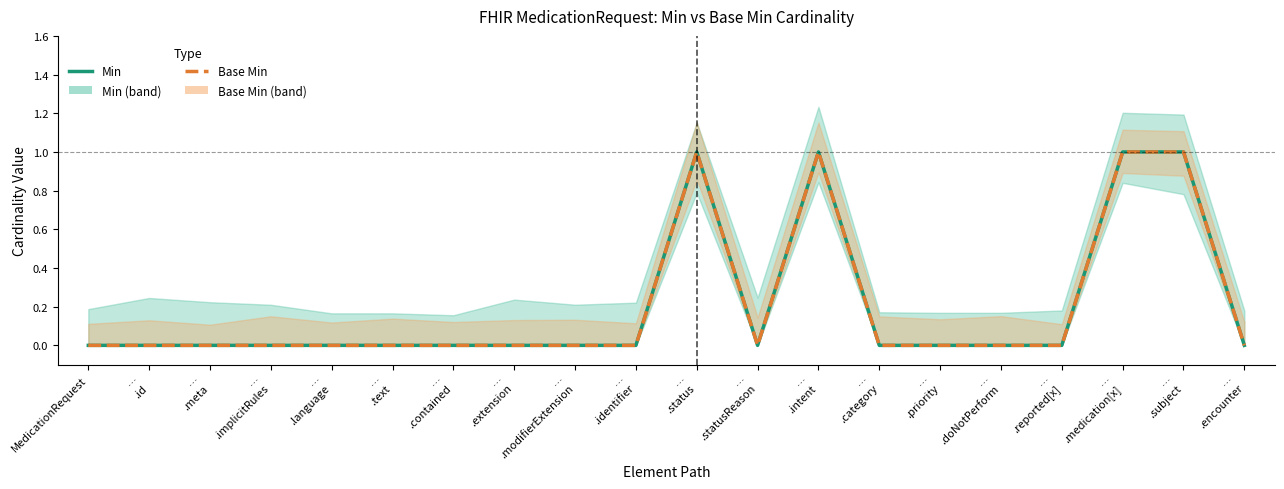

True or false: Min and Base Min cross at least once.

False